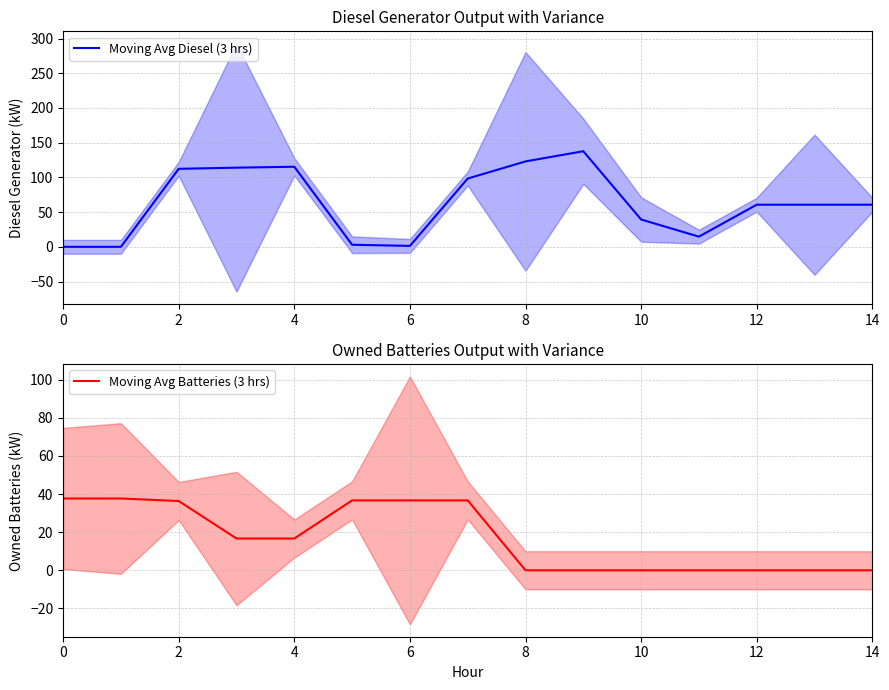

What is the difference between the maximum and minimum values in the Moving Avg Batteries (3 hrs) series?

37.7